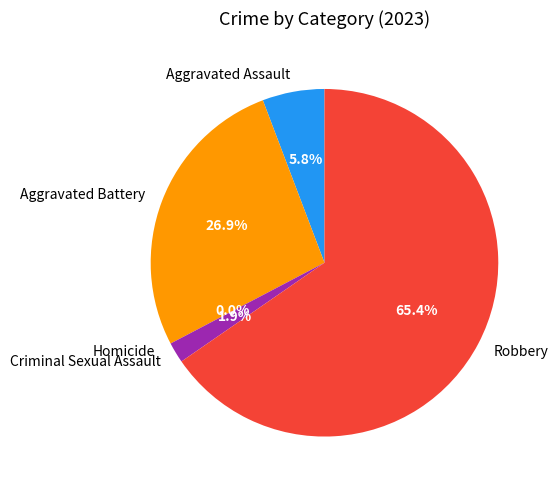

Between Robbery and Aggravated Battery, which is larger?

Robbery